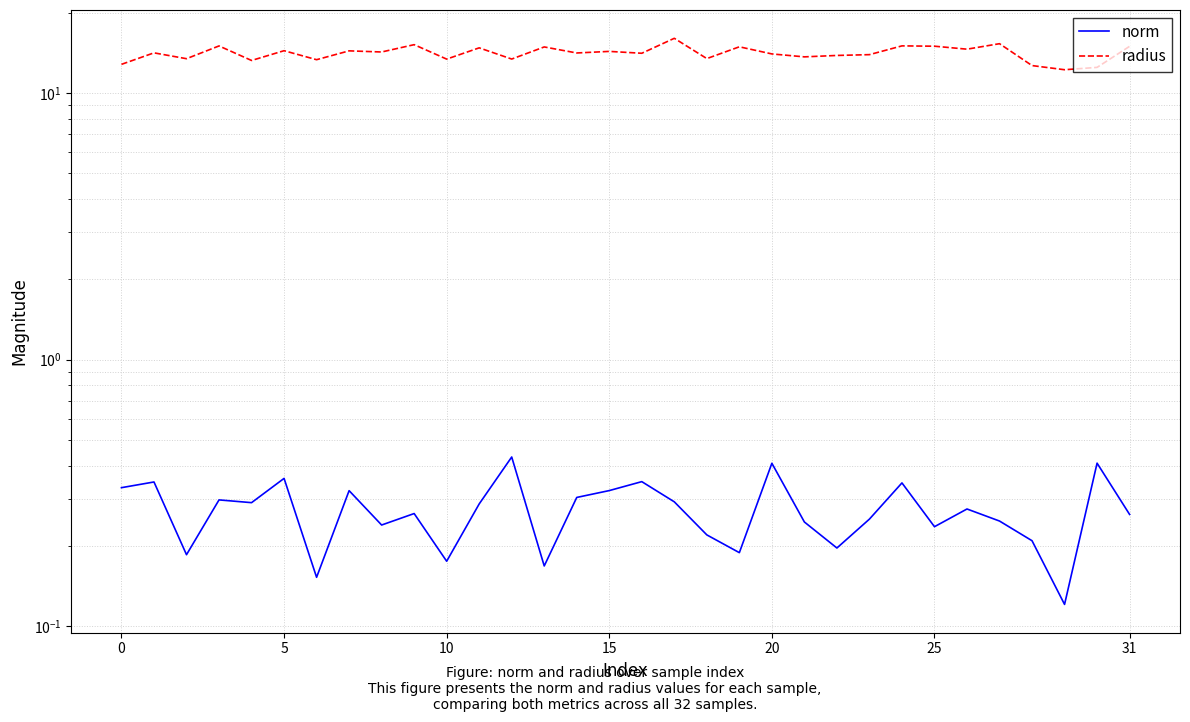

List the series in order of their peak value, lowest first.

norm, radius